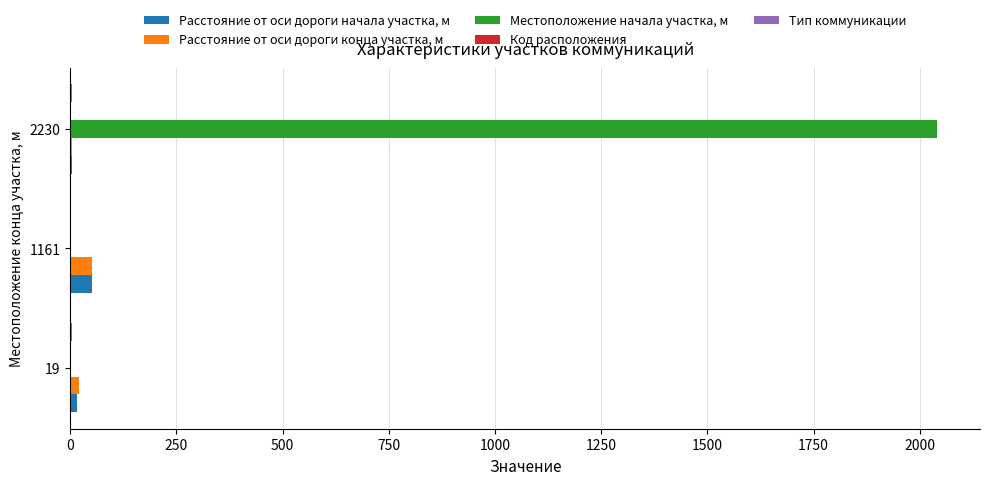

Which series has the largest total across all categories?

Местоположение начала участка, м